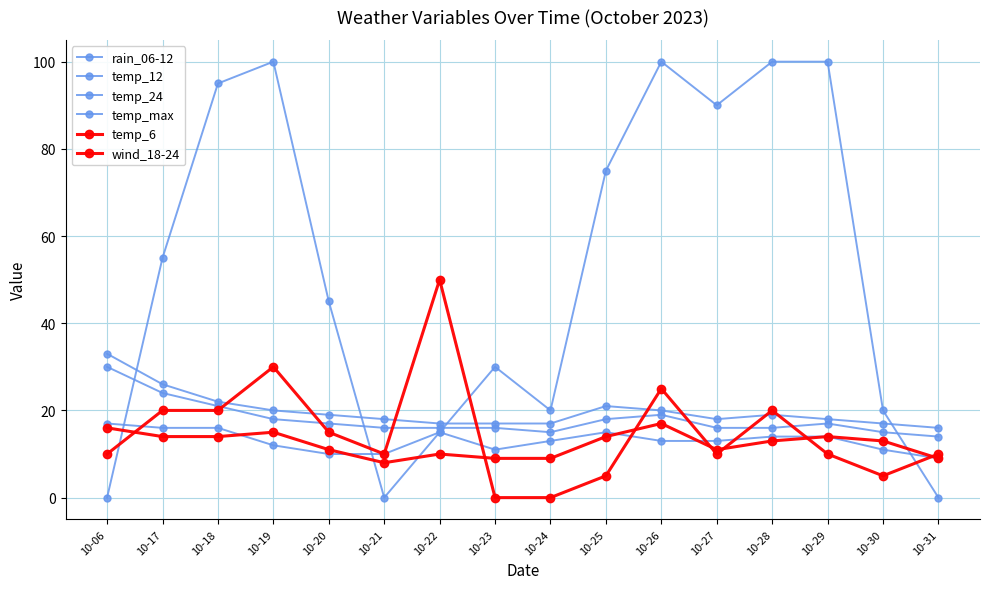

Is this an area chart (filled region under the line)?

No